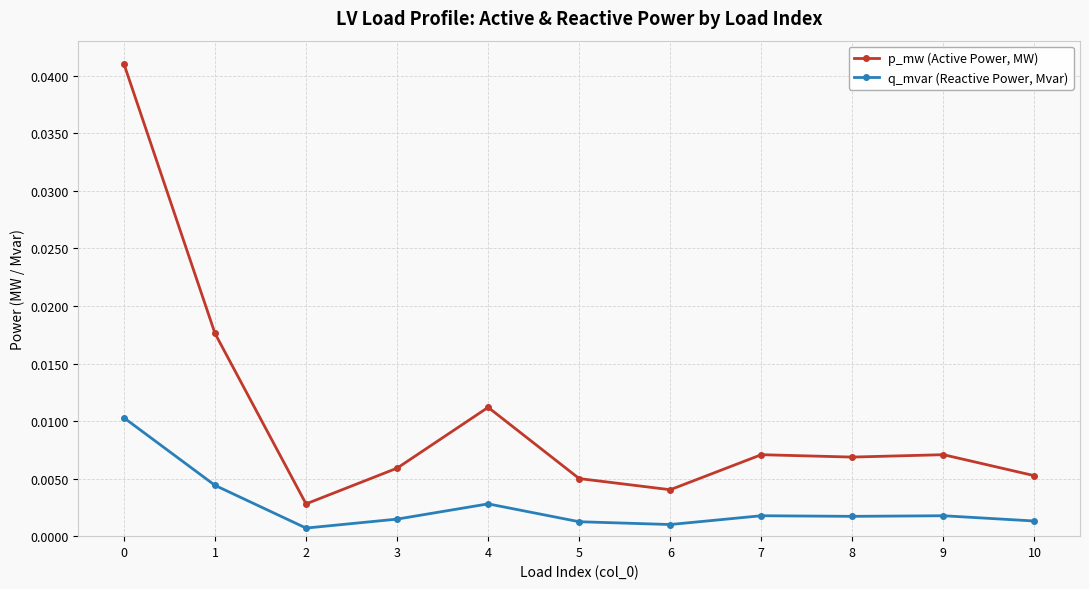

What are all the series names shown in the legend?

p_mw (Active Power, MW), q_mvar (Reactive Power, Mvar)